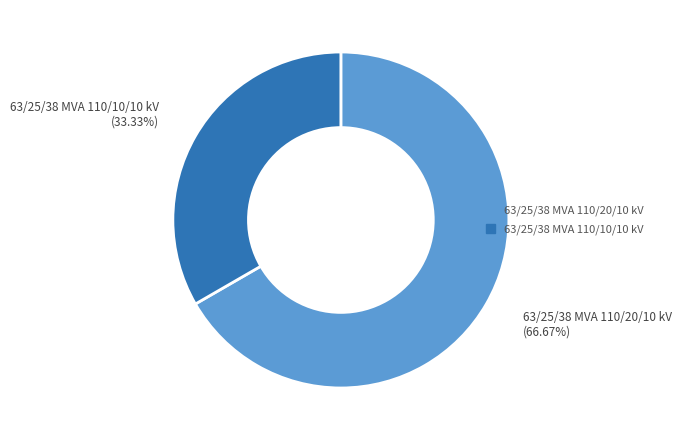

Is there a majority slice in this chart?

Yes